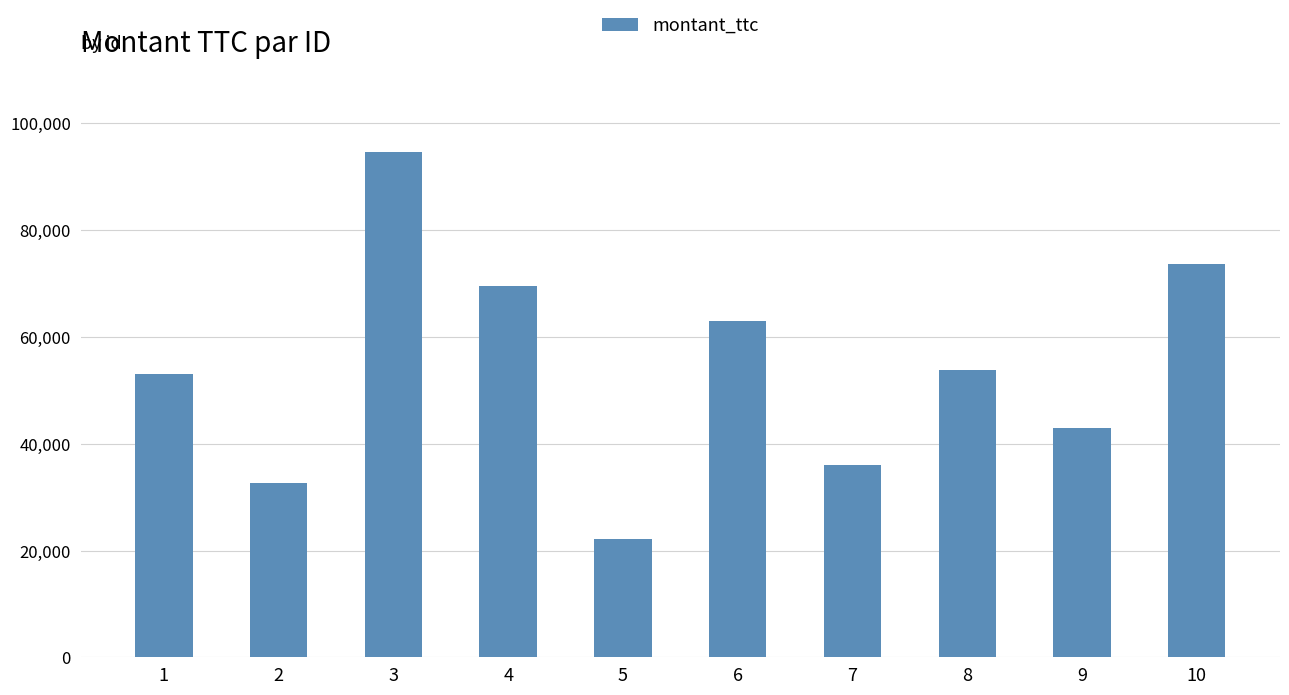

What is the value of the 5th bar from the left?

22085